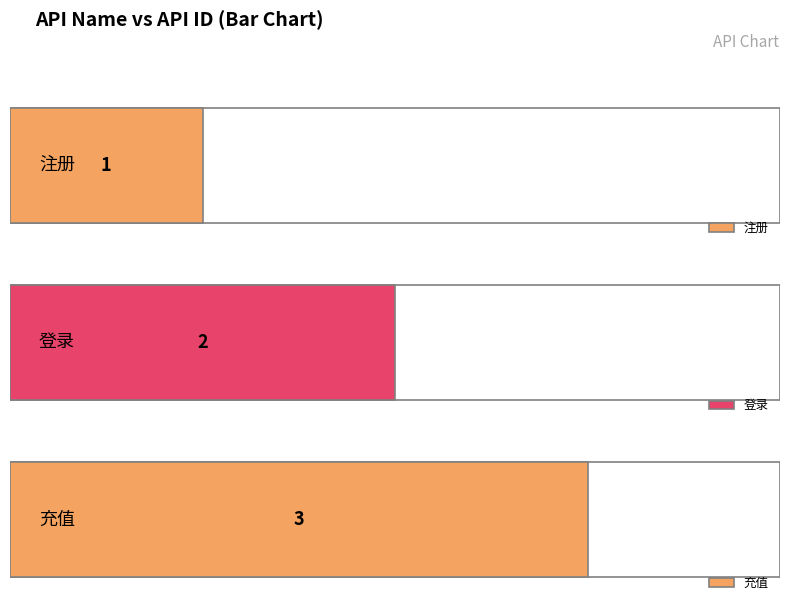

Rank the categories by value from lowest to highest.

注册, 登录, 充值